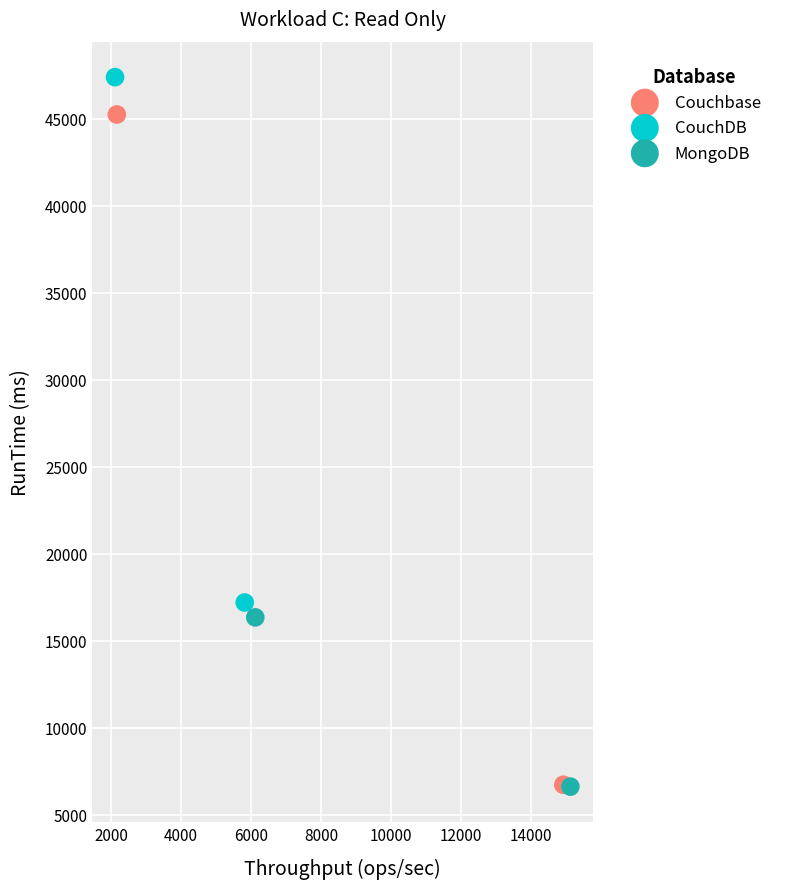

What are all the series names shown in the legend?

Couchbase, CouchDB, MongoDB